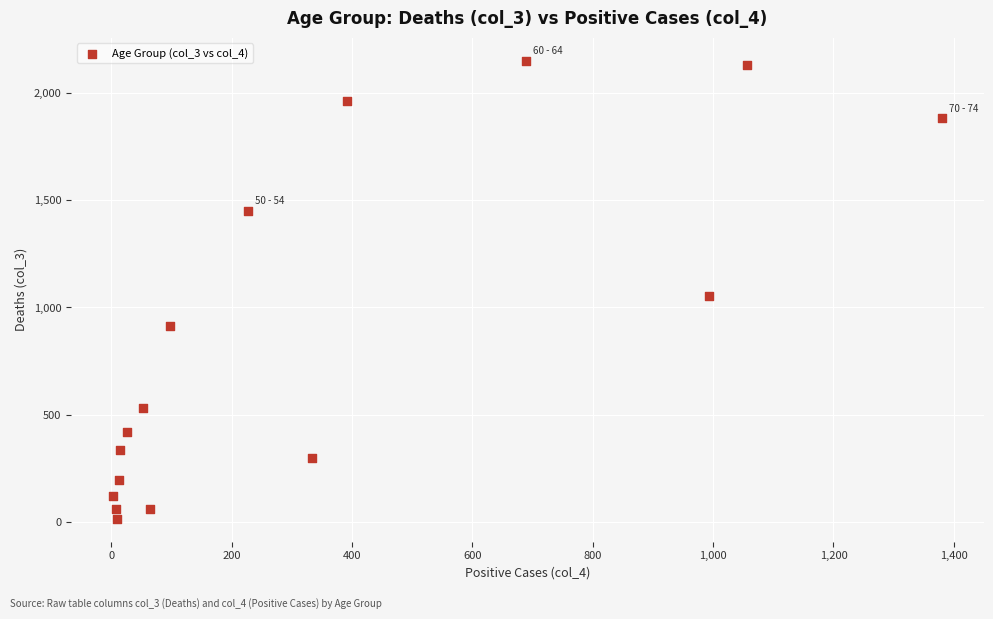

What Y value in the scatter plot is closest to 1083?

1053